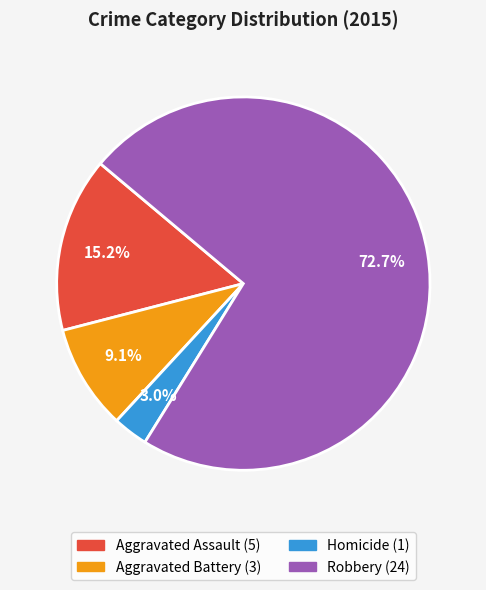

Is there a majority slice in this chart?

Yes